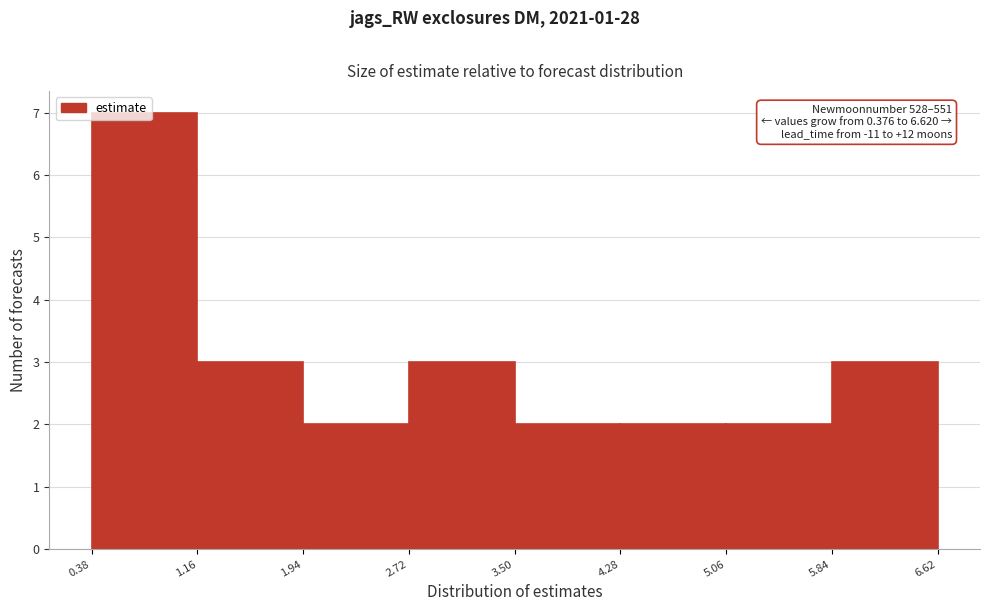

Over which range of the x-axis is the bar tallest?

0.38 to 1.16